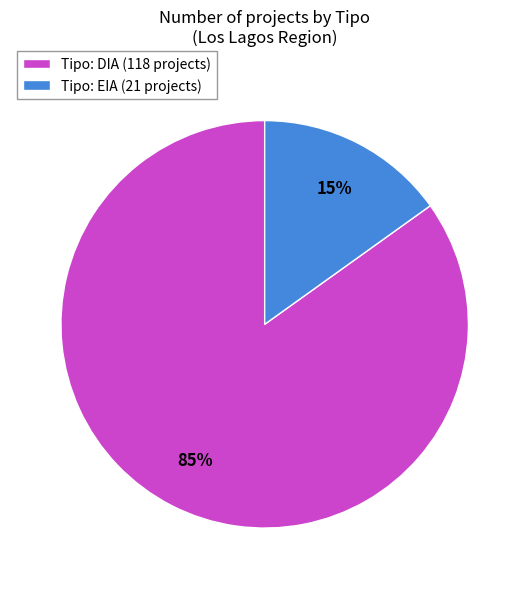

Which category has the biggest portion of the pie?

Tipo: DIA (118 projects)